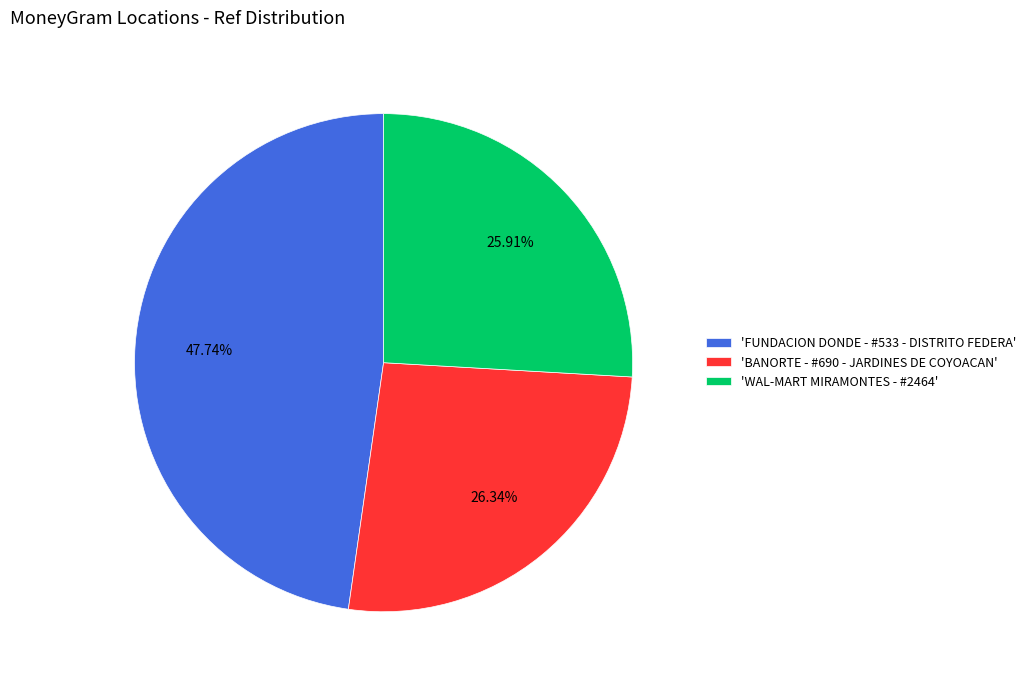

What is the largest slice in the pie chart?

'FUNDACION DONDE - #533 - DISTRITO FEDERA'